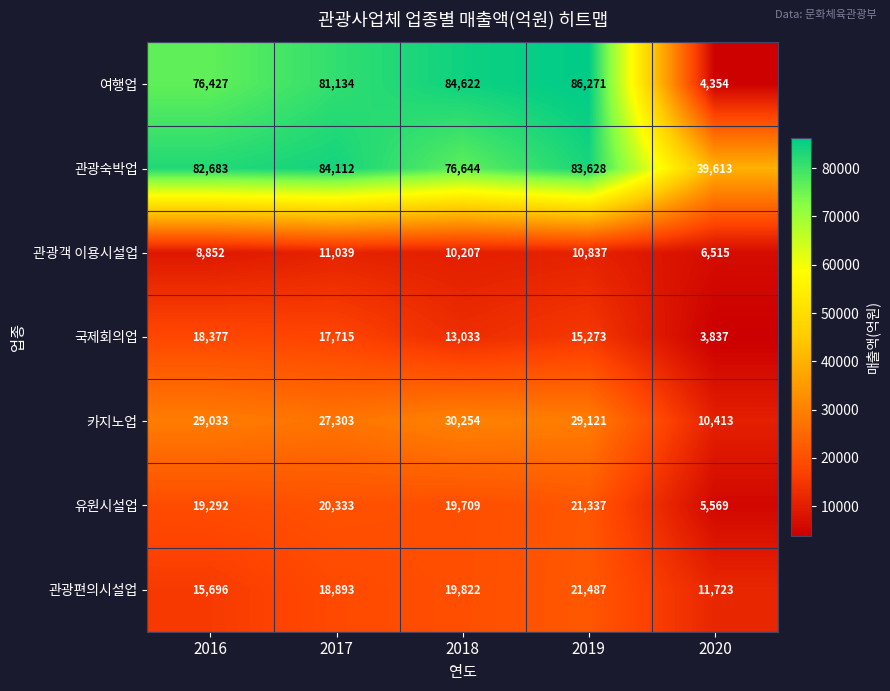

At which label is 국제회의업 closest to 11107?

2018